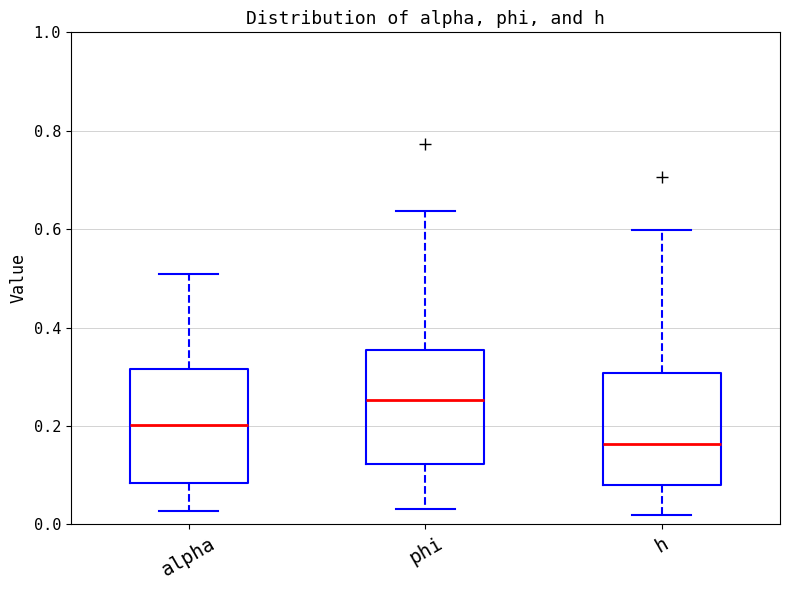

Which box has the highest median line?

phi